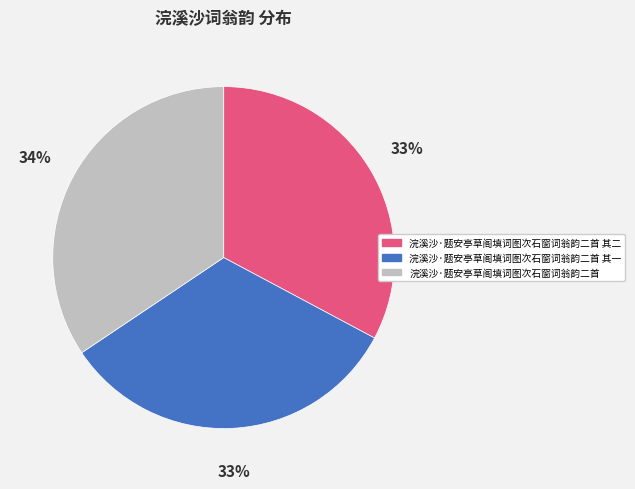

To the nearest percent, what portion does 浣溪沙·题安亭草阁填词图次石窗词翁韵二首 represent?

34%